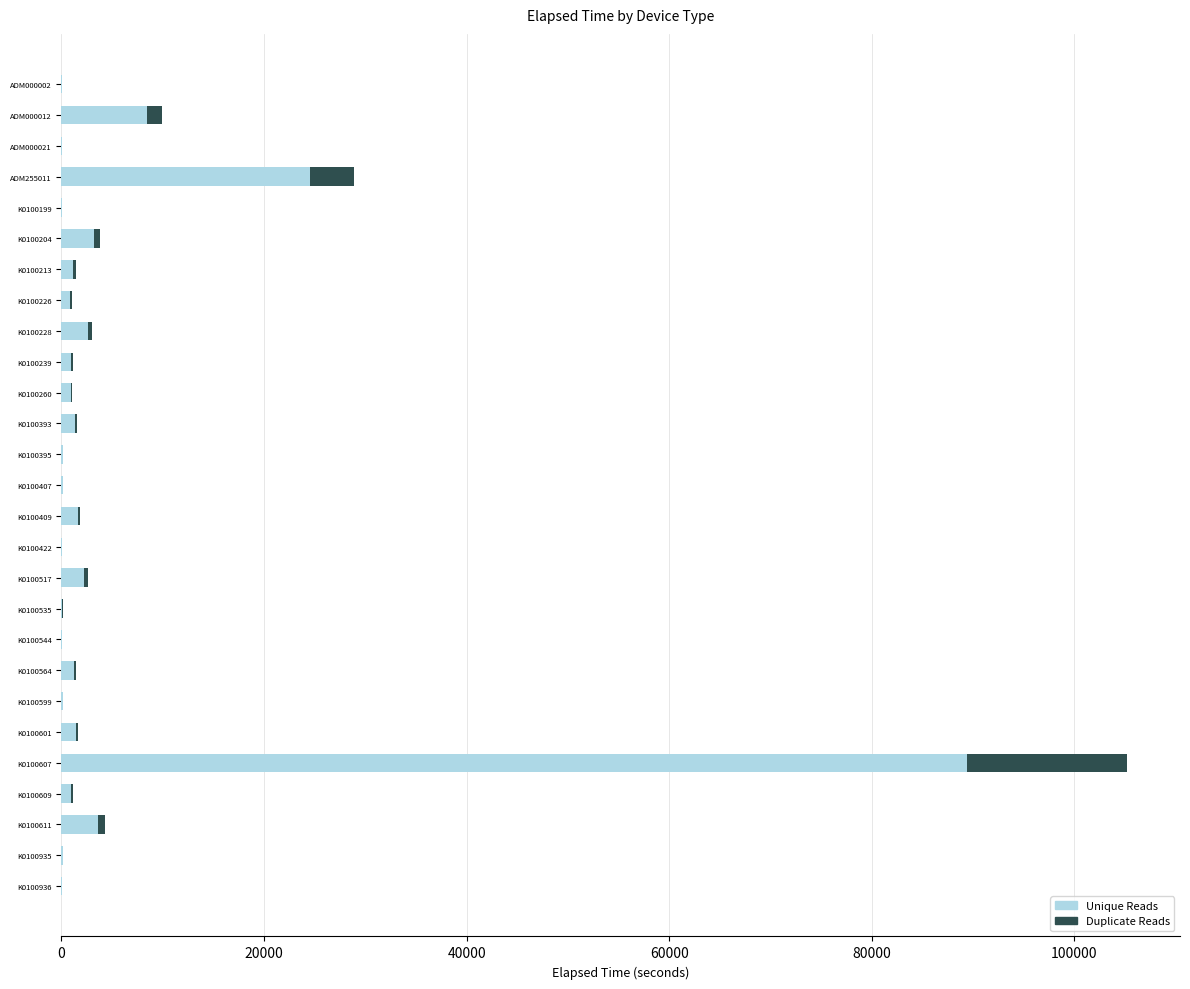

At which label does Unique Reads reach its peak?

K0100607